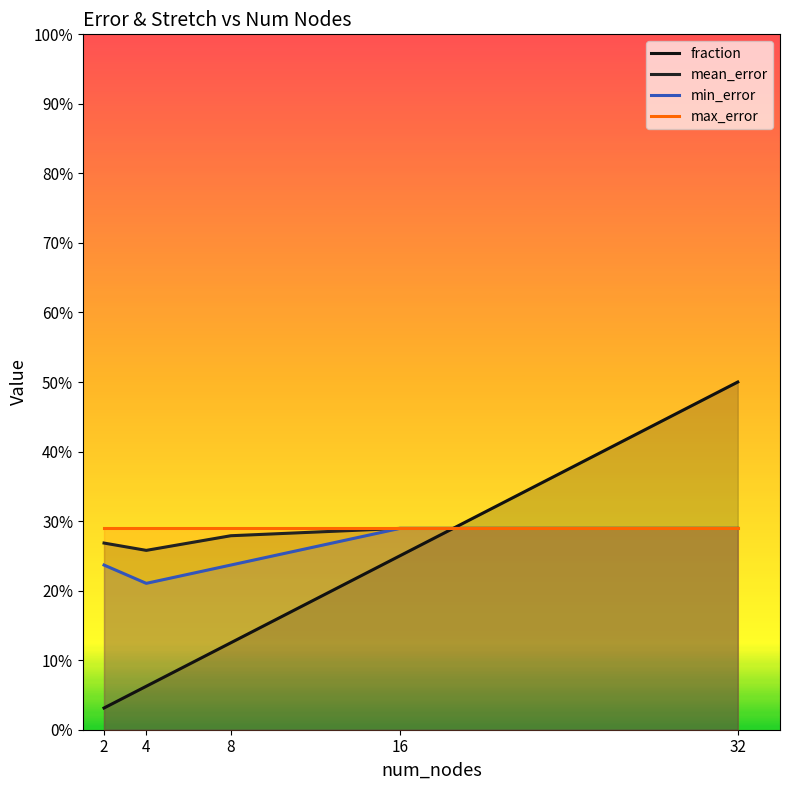

What is the value of the min_error point at the 5th from the left?

0.3